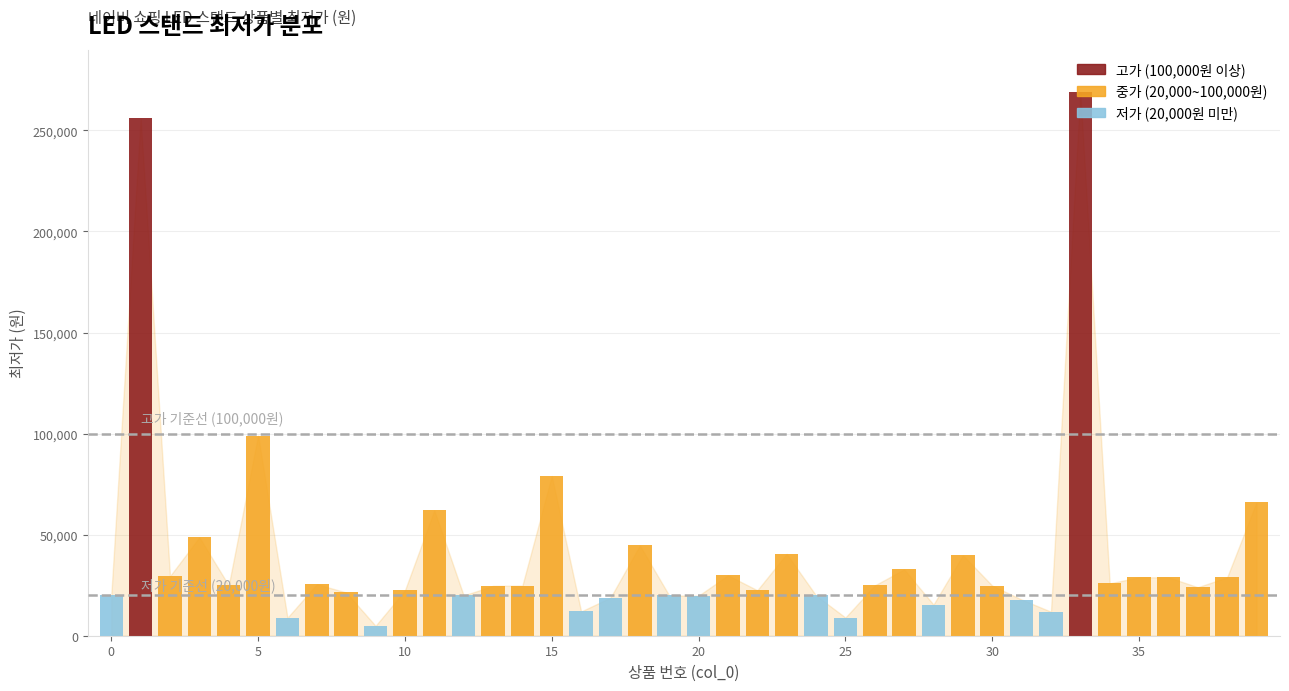

What is the change in value from 11 to 33?

+207000